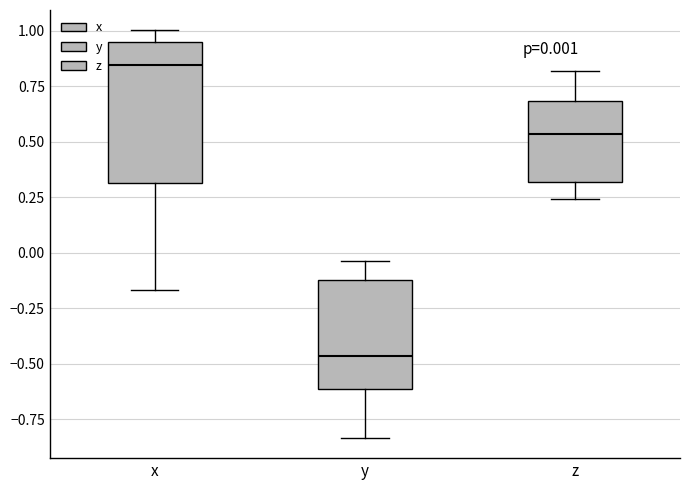

Which box is the tallest, from its lower edge to its upper edge?

x